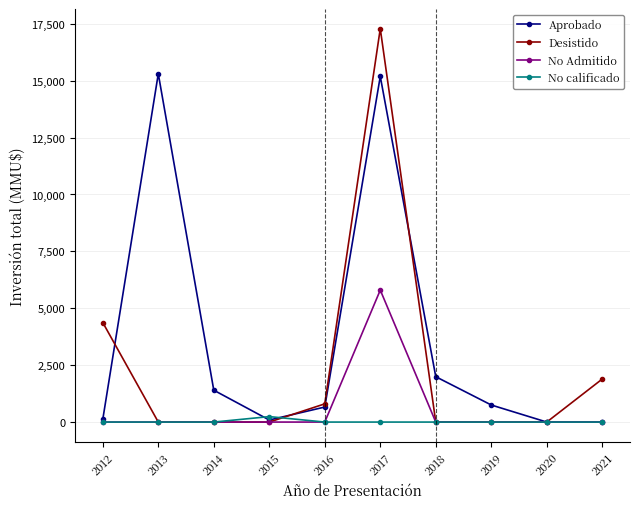

The No Admitido series shows 3141 at 2012. True or false?

False